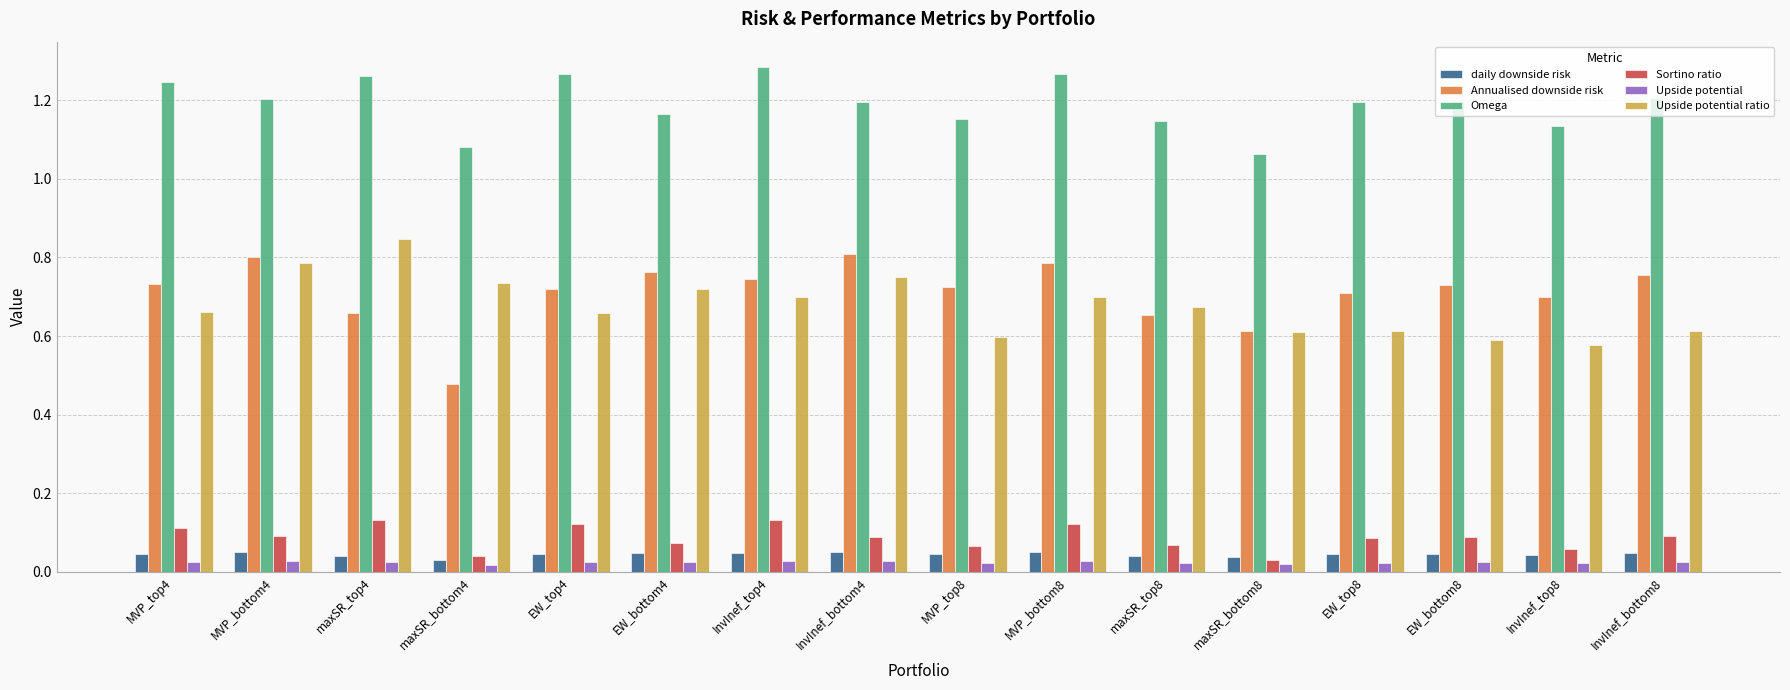

Is the value of Upside potential ratio at maxSR_top4 greater than the value of Sortino ratio at maxSR_bottom8?

Yes